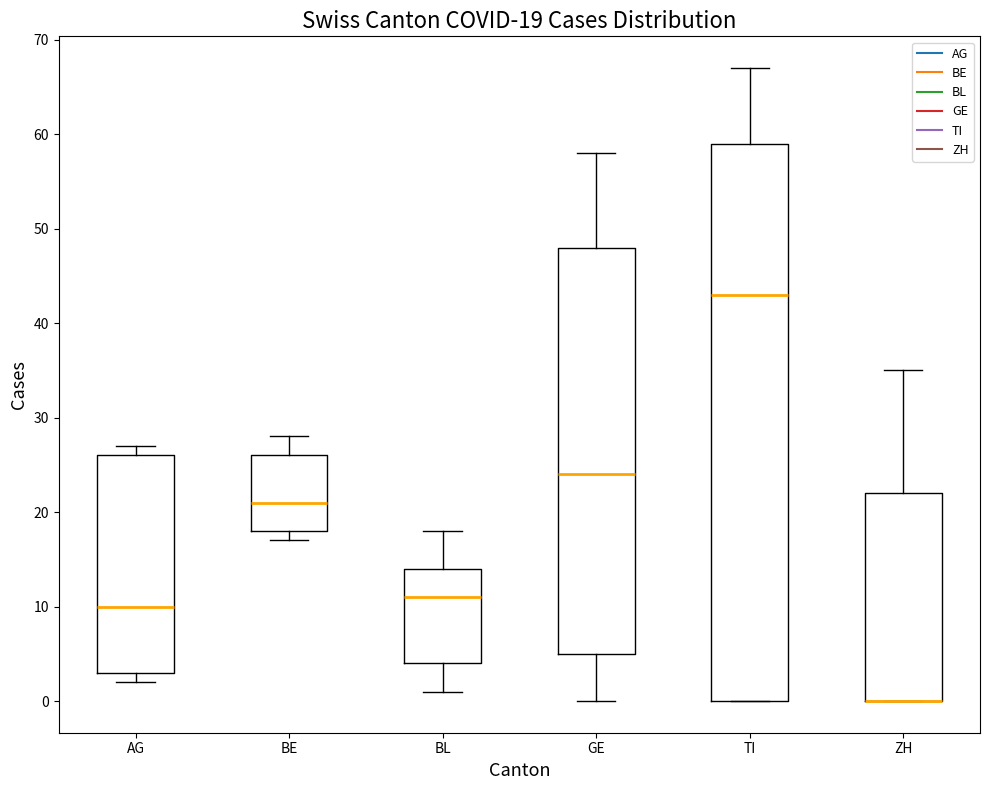

Which box is the tallest, from its lower edge to its upper edge?

TI